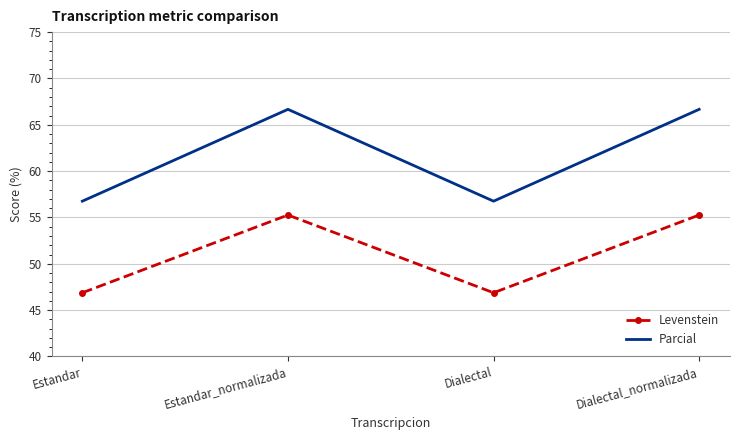

At Estandar, list the series in order from smallest to largest.

Levenstein, Parcial